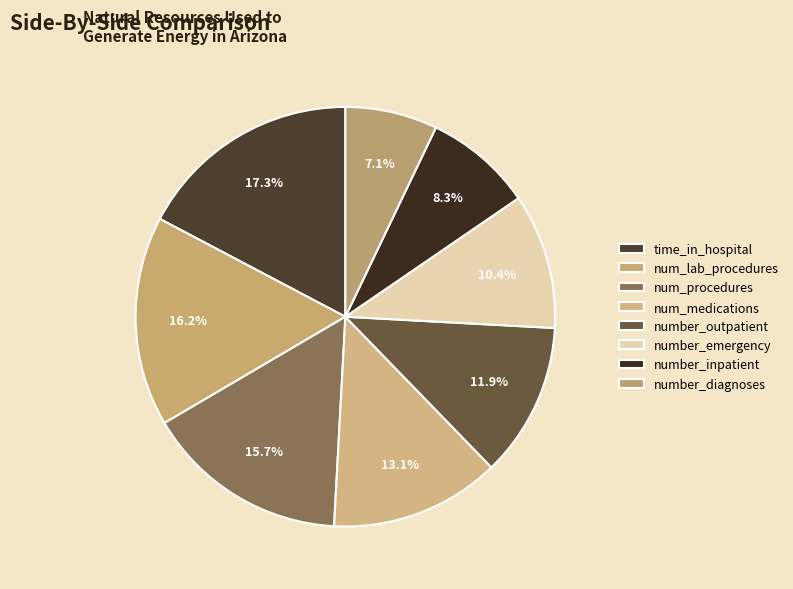

Between num_lab_procedures and num_procedures, which is larger?

num_lab_procedures